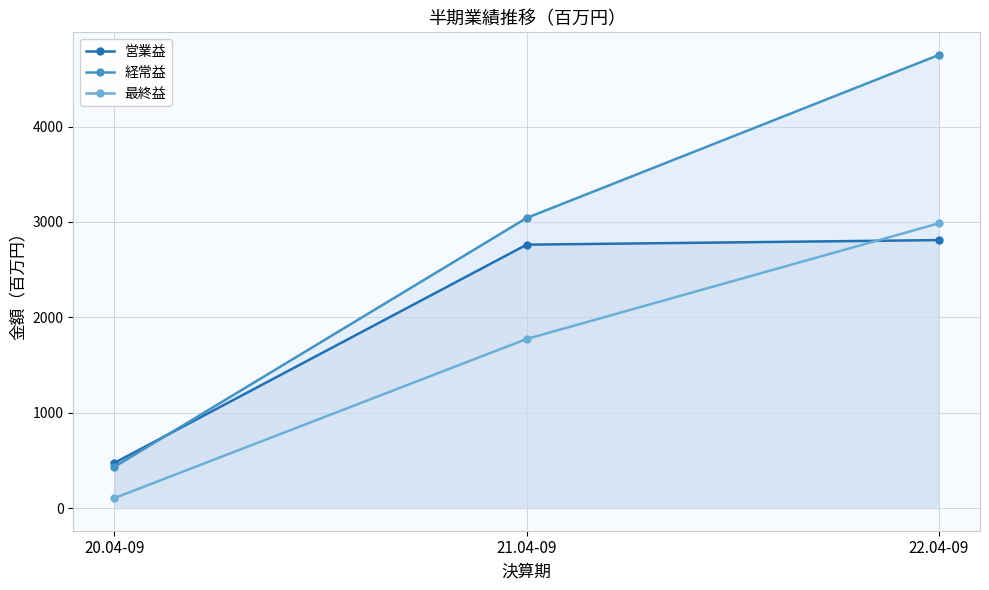

What is the label of the 3rd point from the left?

22.04-09